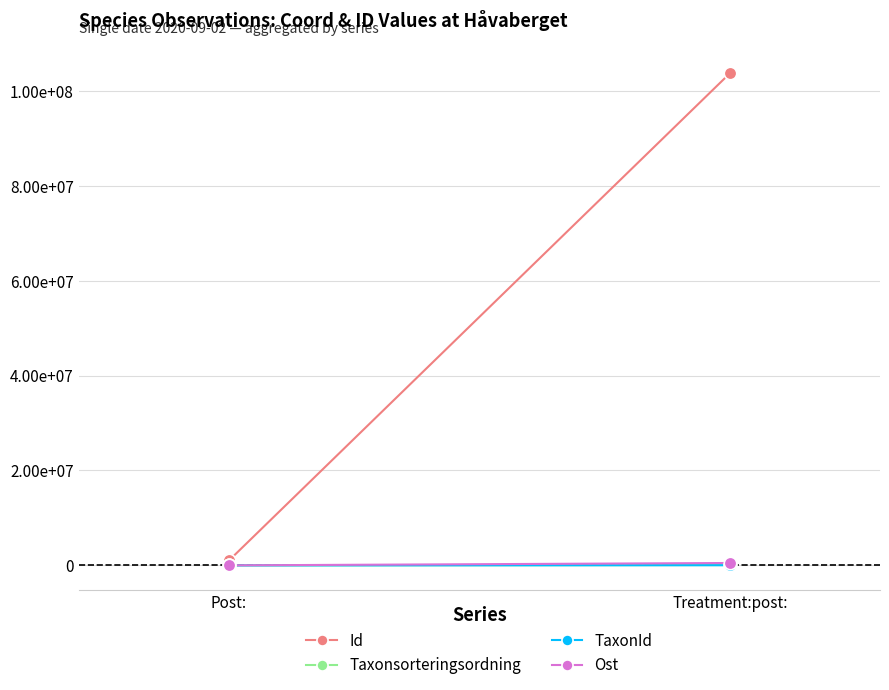

The value of Taxonsorteringsordning at Post: is 1184.8. True or false?

False